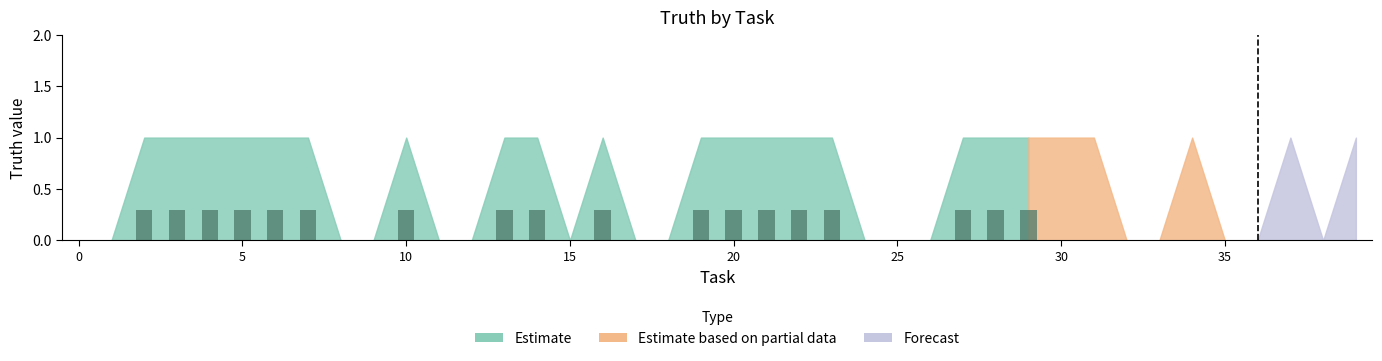

The value of Estimate at 4 is 1. True or false?

True